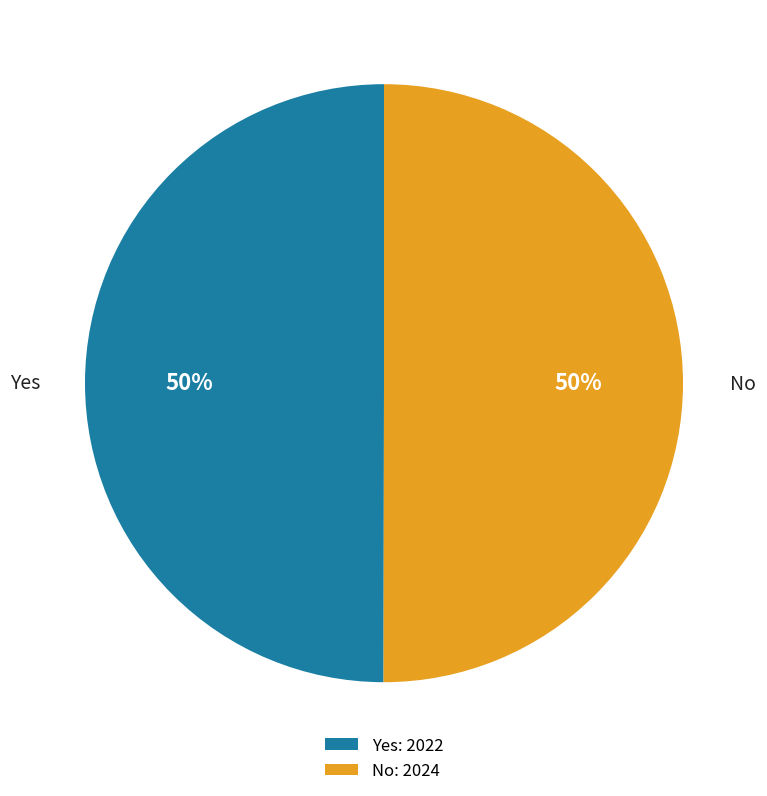

To the nearest percent, what portion does No represent?

50%